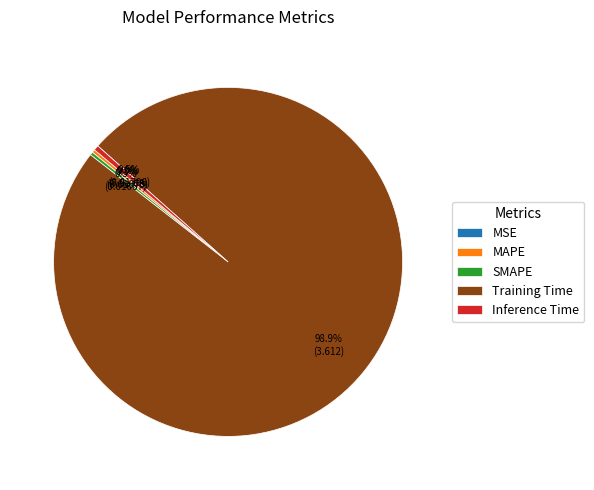

To the nearest percent, what is the difference between the largest and smallest slice percentages?

99%